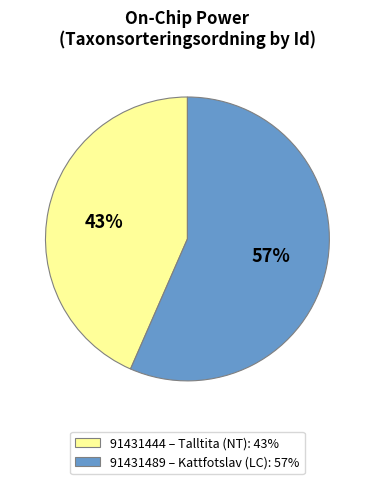

To the nearest percent, what is the combined percentage of 91431489 and 91431444?

100%